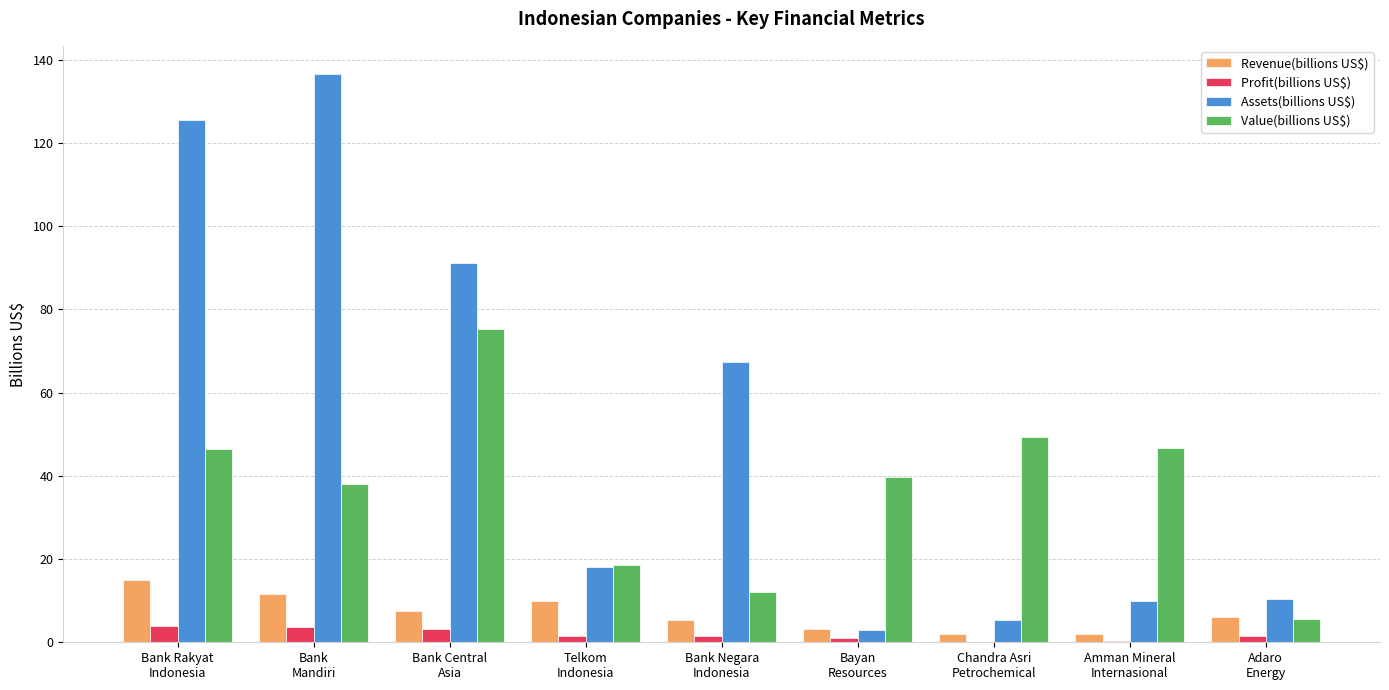

Count the number of data series in this chart.

4